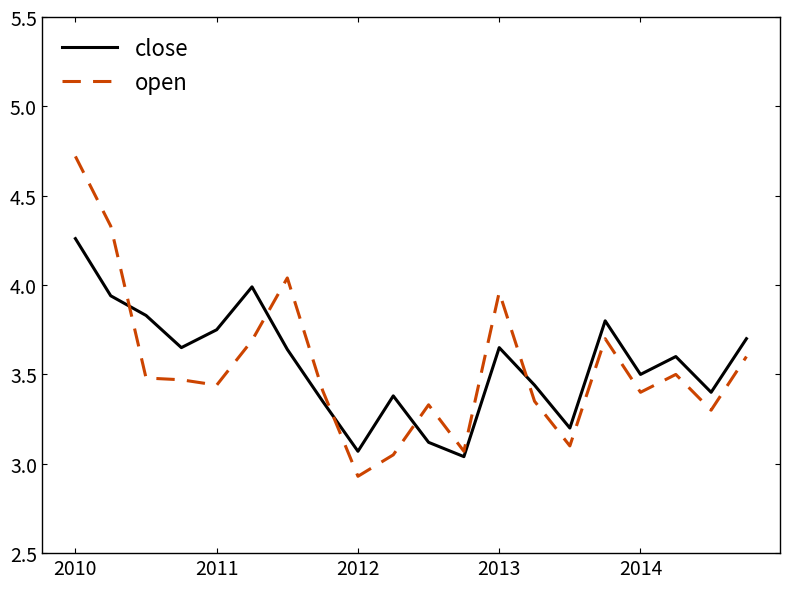

Which series has the largest range (max minus min)?

open